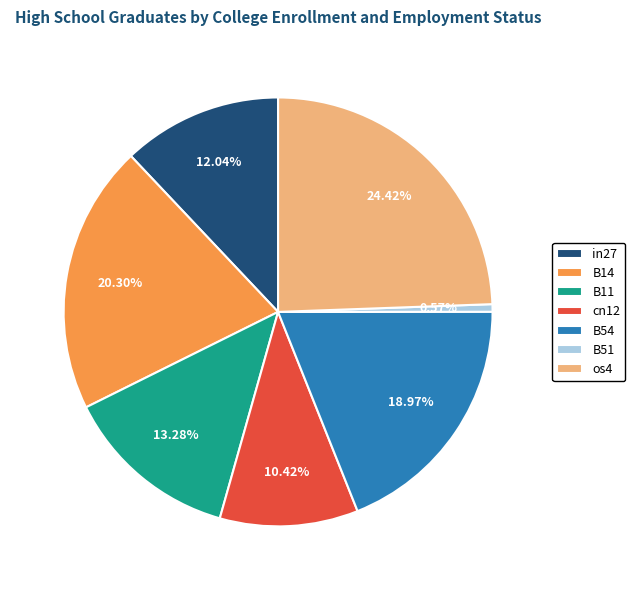

Is there a majority slice in this chart?

No